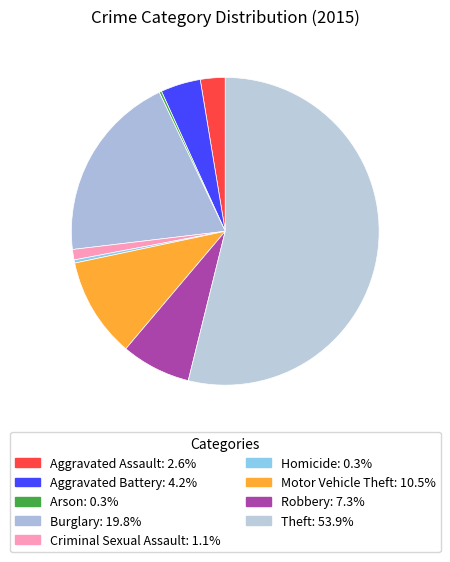

To the nearest percent, what percentage of the pie is Burglary?

20%